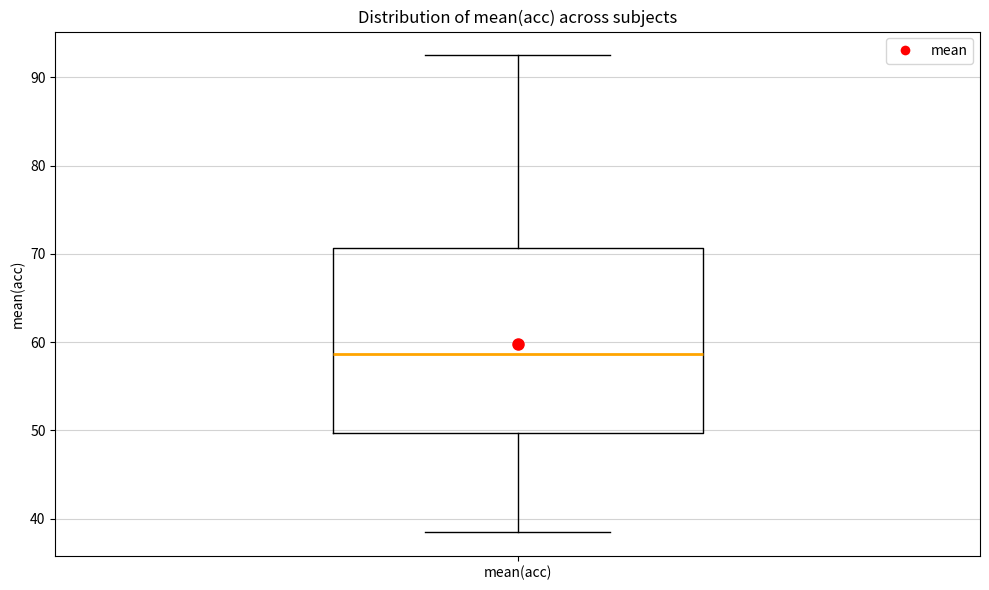

Transcribe this box plot: give where the median line is, the range the box spans, and where the two whiskers end, as read against the y-axis. The values are not printed on the chart, so give them approximately, as read against the axis.

median 59, box 50 to 71, whiskers 39 to 93